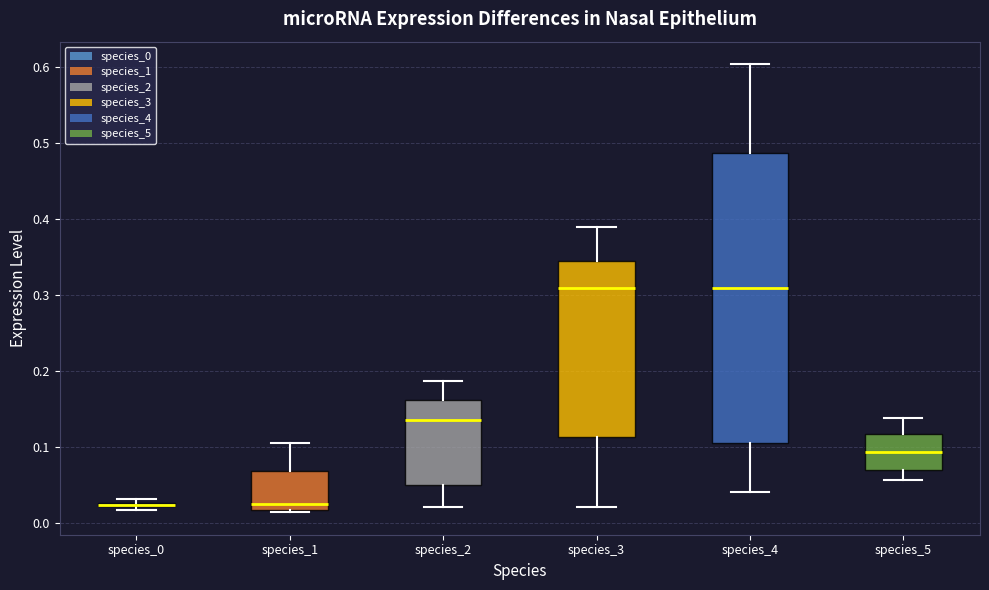

Where does the median line of the box for species_4 sit on the y-axis? The values are not printed on the chart, so give them approximately, as read against the axis.

0.31